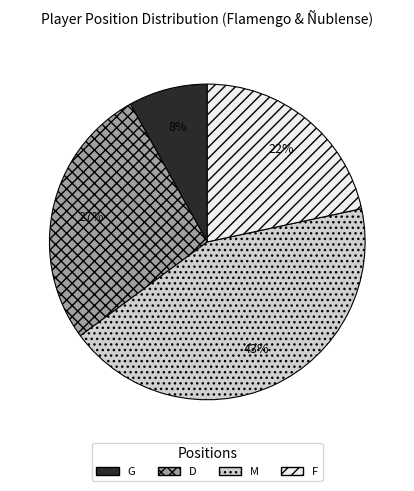

Is there a majority slice in this chart?

No